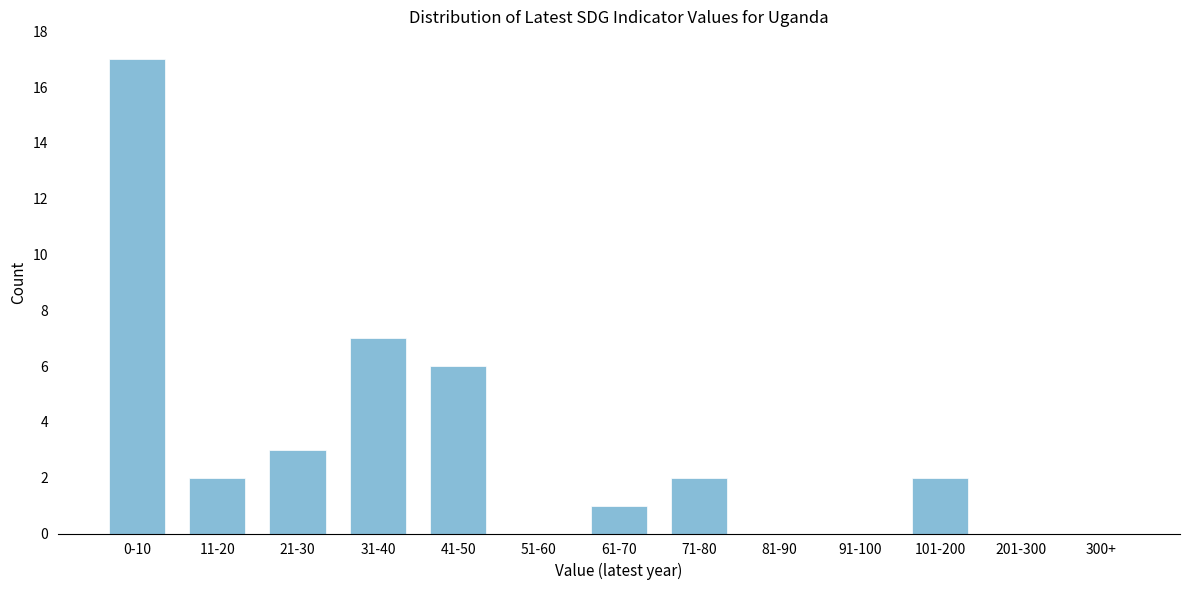

Reading right to left, what are all the values shown in this chart?

300+=0	201-300=0	101-200=2	91-100=0	81-90=0	71-80=2	61-70=1	51-60=0	41-50=6	31-40=7	21-30=3	11-20=2	0-10=17